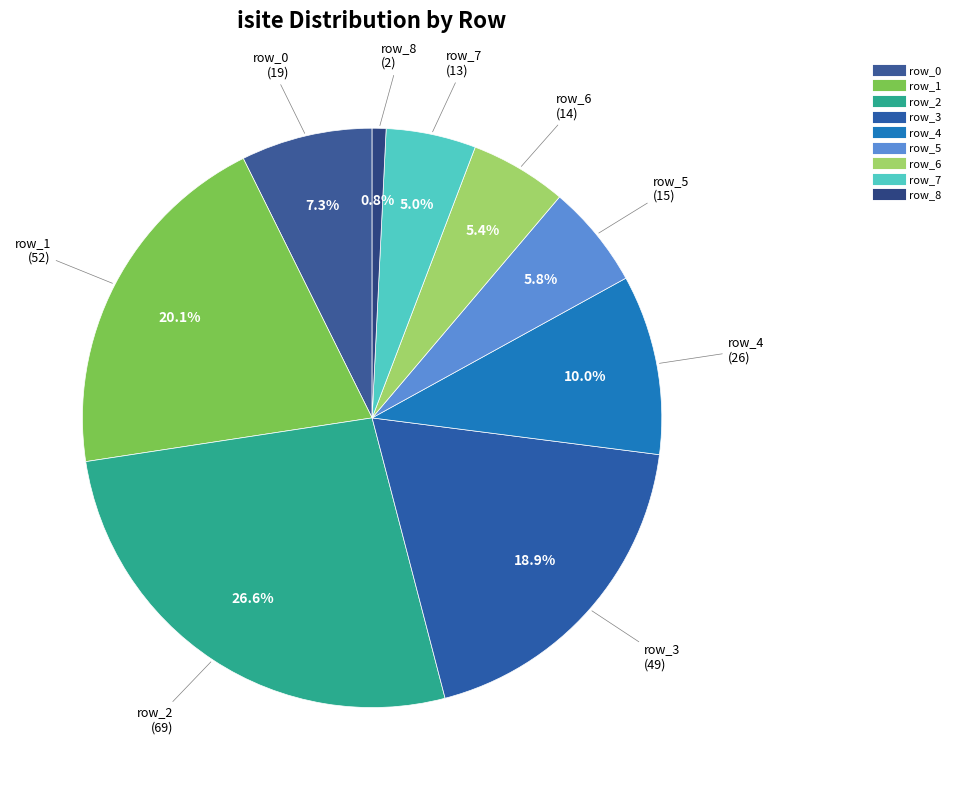

How many segments does this pie chart have?

9